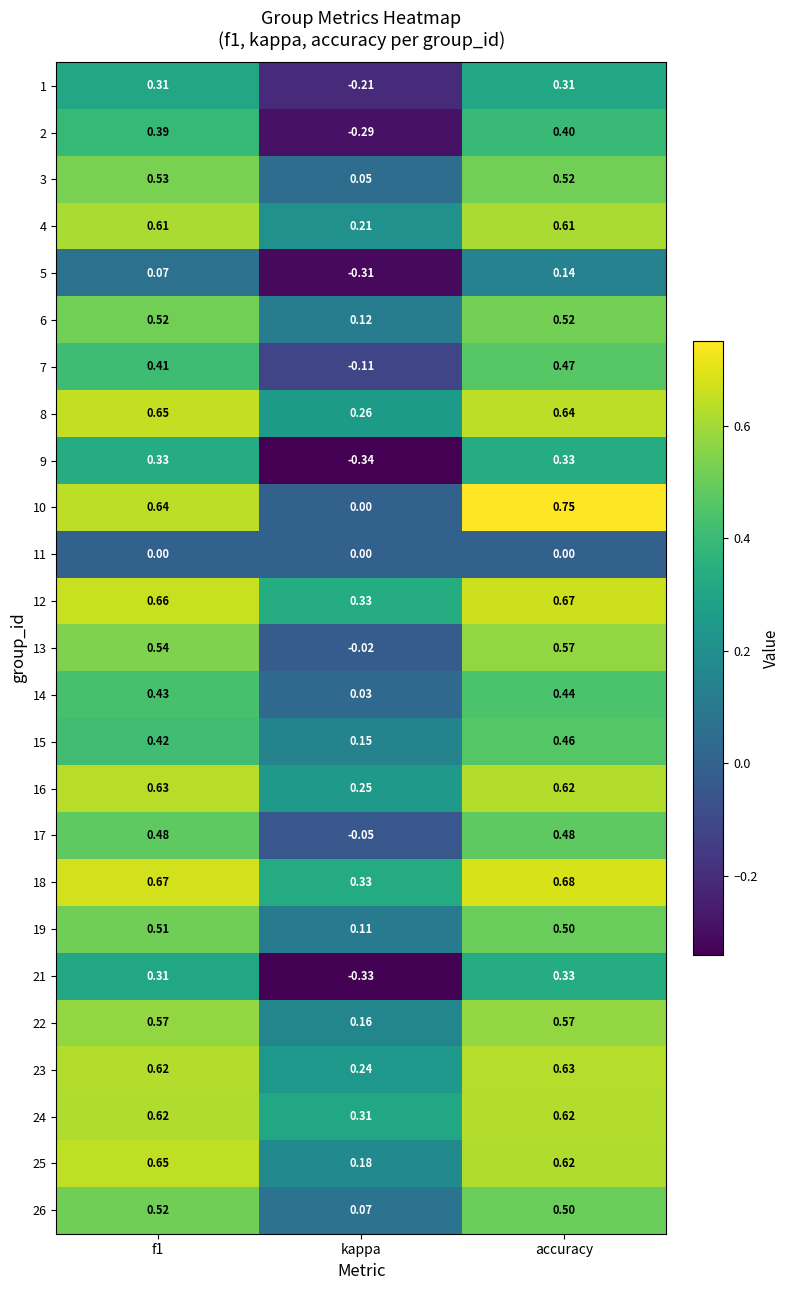

Which category has the lowest value across all series?

kappa